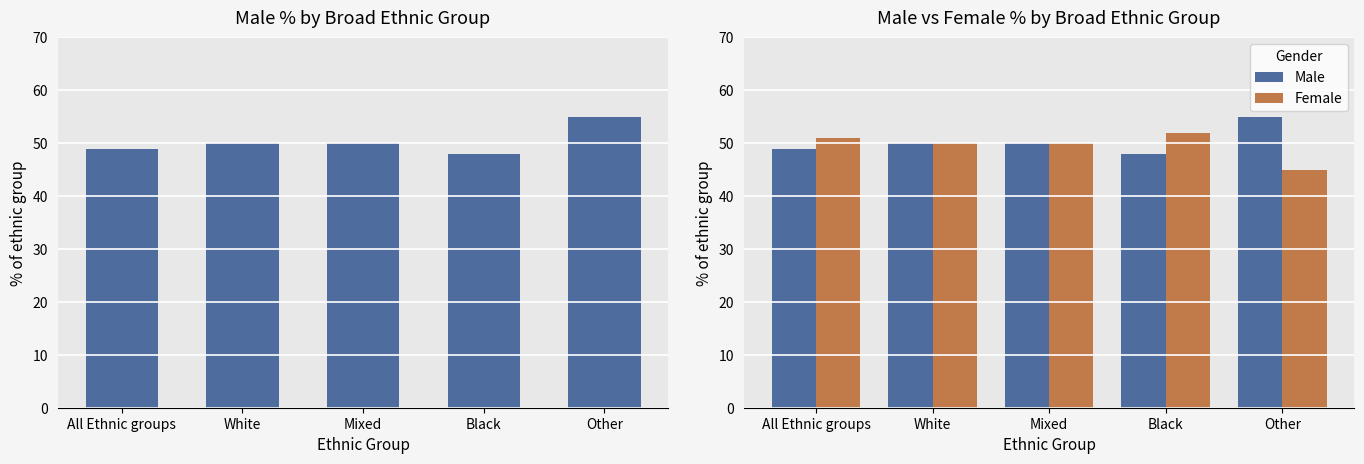

What position from the left is White?

2